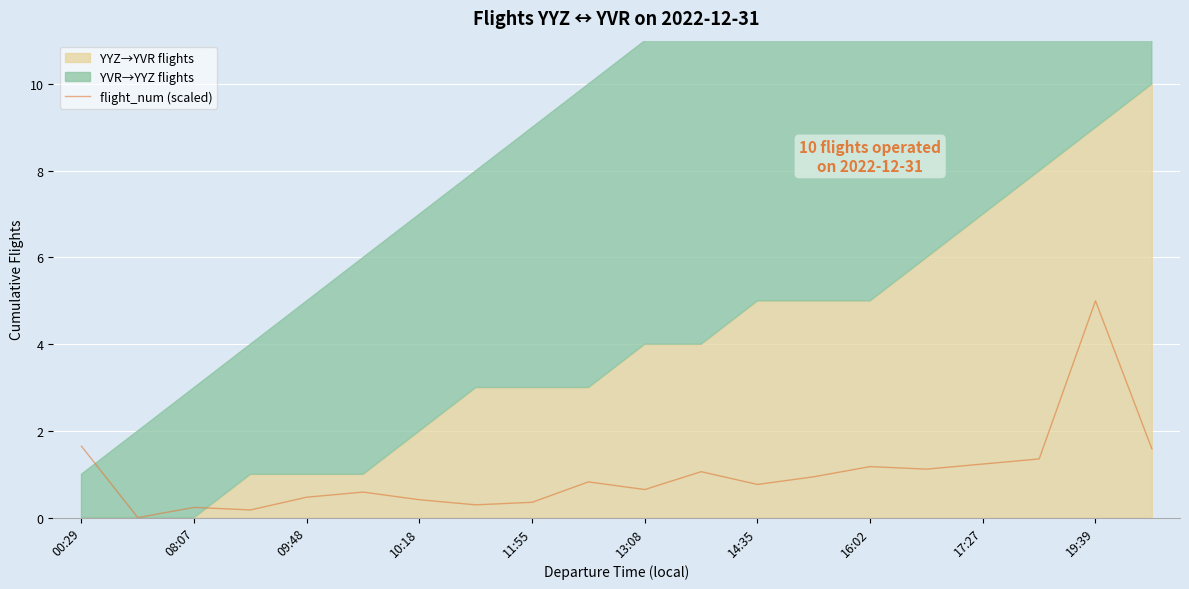

Is it true that flight_num (scaled) equals 0.4 at 16:02?

False